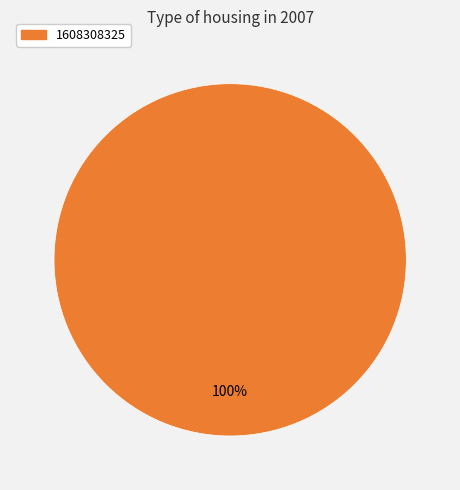

Does any single category account for the majority?

Yes